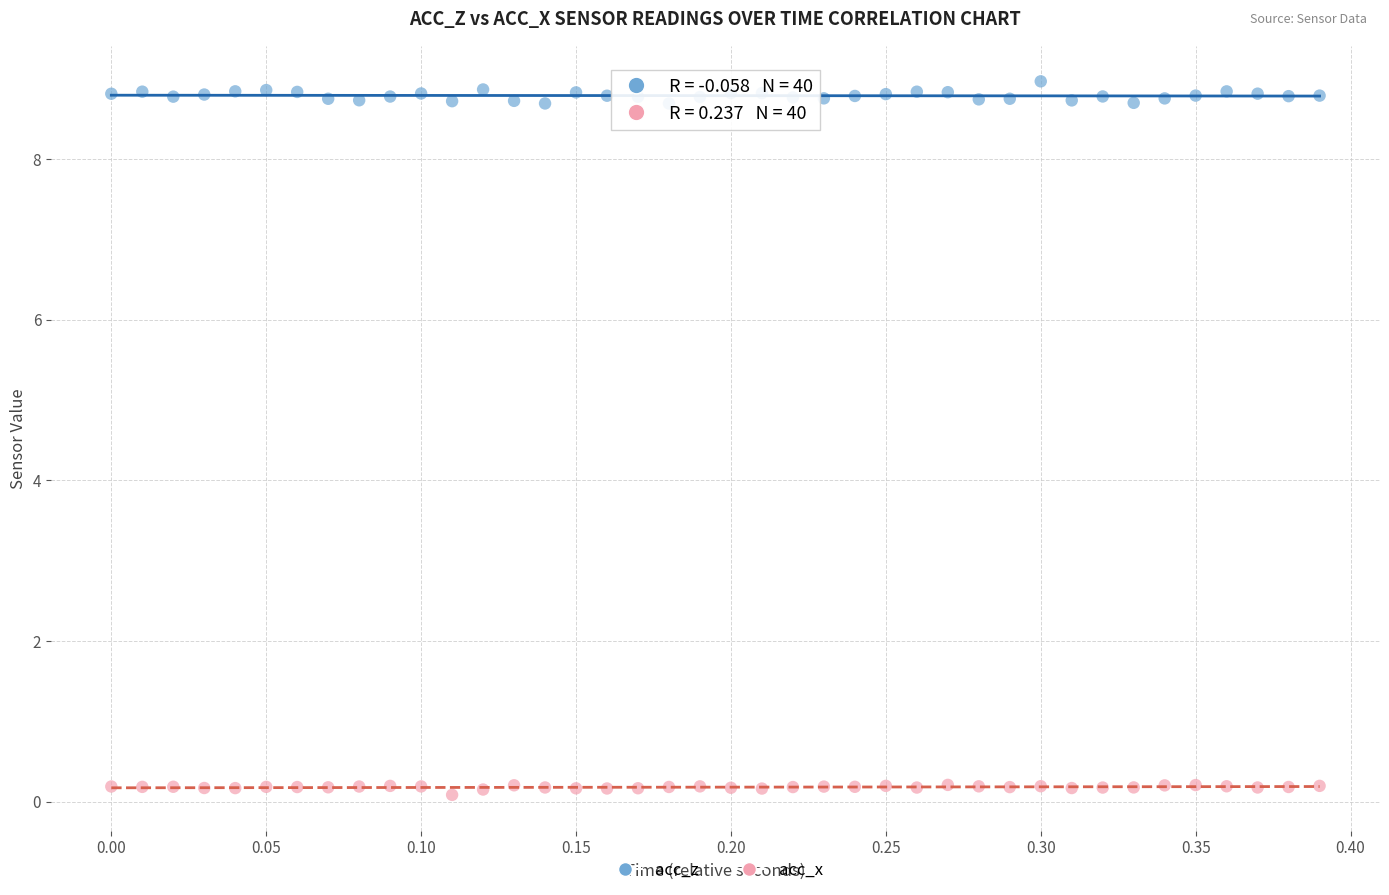

Across all data points, what is the range of Y values (max minus min)?

8.9